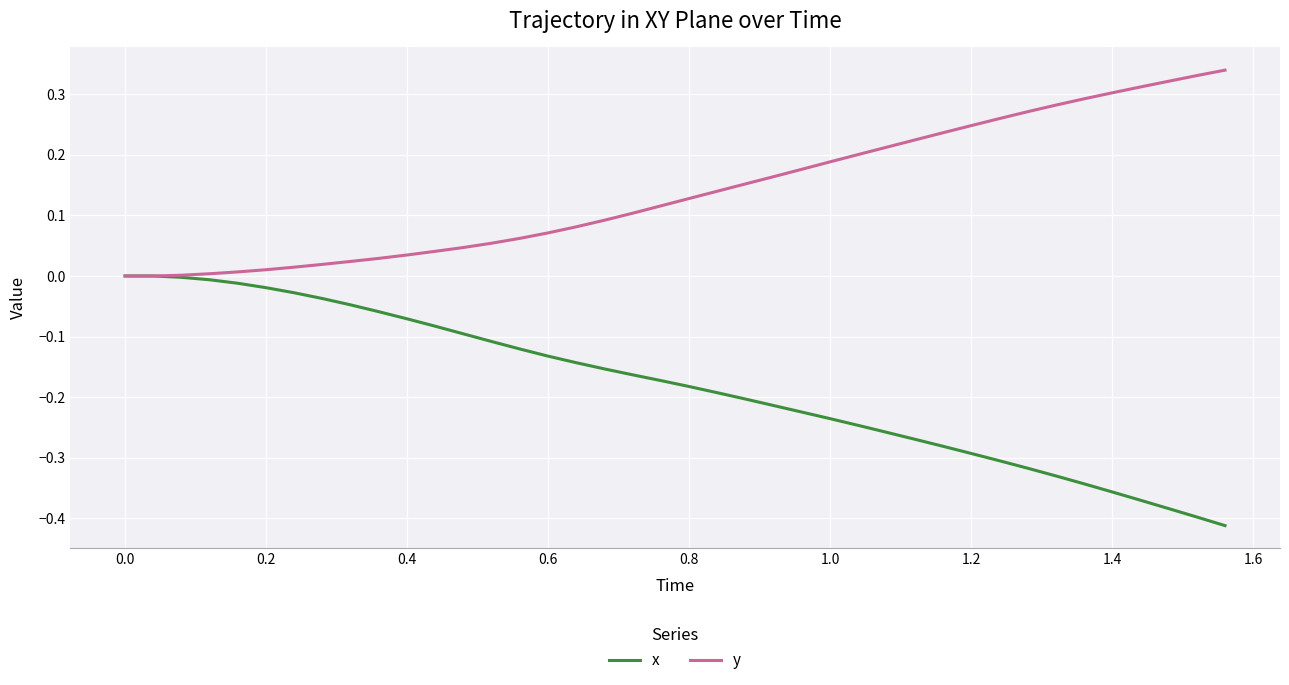

Which series has the largest total across all categories?

y